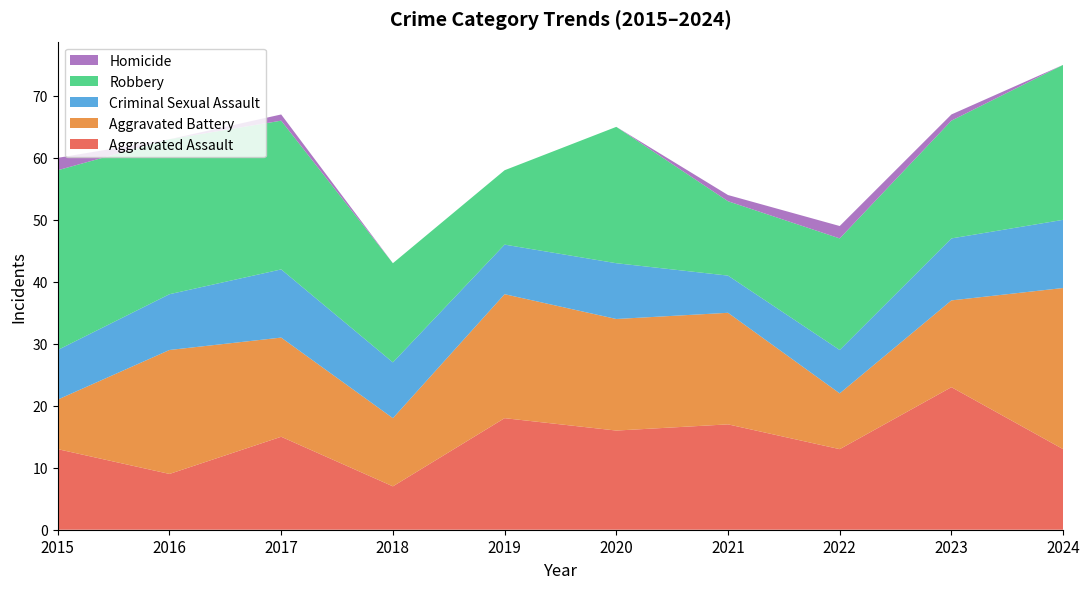

Reading left to right, what are all the values shown in this chart?

Aggravated Assault: 2015=13	2016=9	2017=15	2018=7	2019=18	2020=16	2021=17	2022=13	2023=23	2024=13
Aggravated Battery: 2015=8	2016=20	2017=16	2018=11	2019=20	2020=18	2021=18	2022=9	2023=14	2024=26
Criminal Sexual Assault: 2015=8	2016=9	2017=11	2018=9	2019=8	2020=9	2021=6	2022=7	2023=10	2024=11
Robbery: 2015=29	2016=25	2017=24	2018=16	2019=12	2020=22	2021=12	2022=18	2023=19	2024=25
Homicide: 2015=2	2016=0	2017=1	2018=0	2019=0	2020=0	2021=1	2022=2	2023=1	2024=0